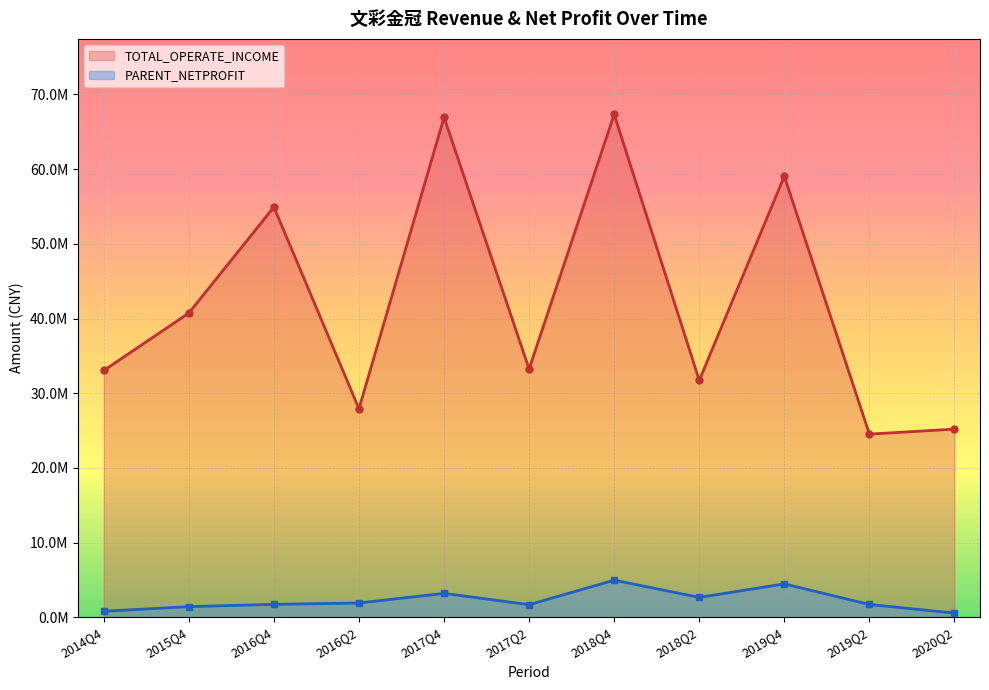

What is the label of the 2nd point from the right?

2019Q2